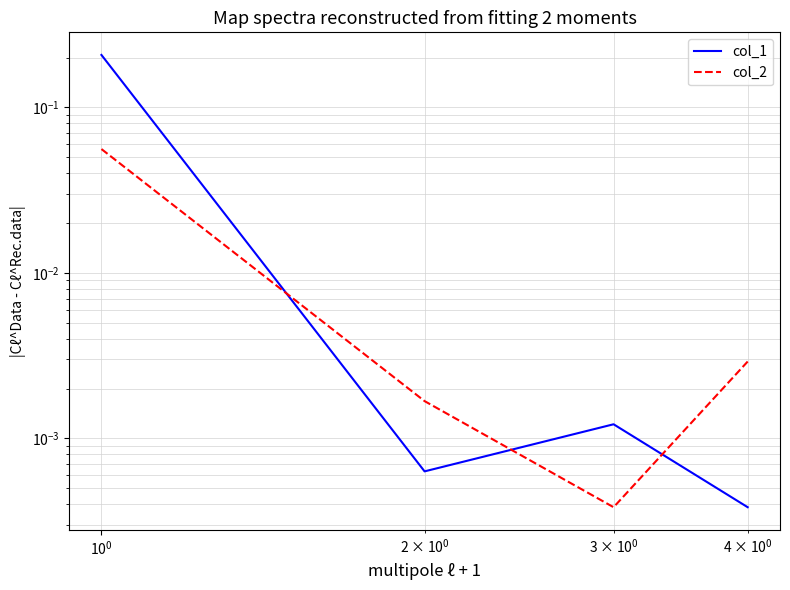

List the series in order of their peak value, highest first.

col_1, col_2